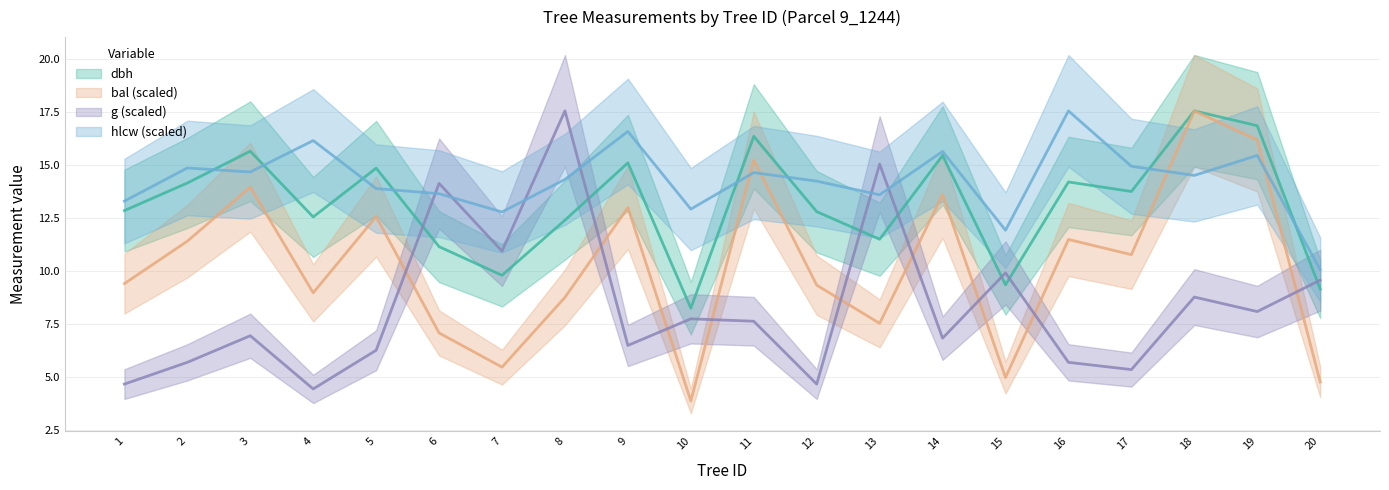

List the series in order of their overall mean, highest first.

hlcw, dbh, bal, g